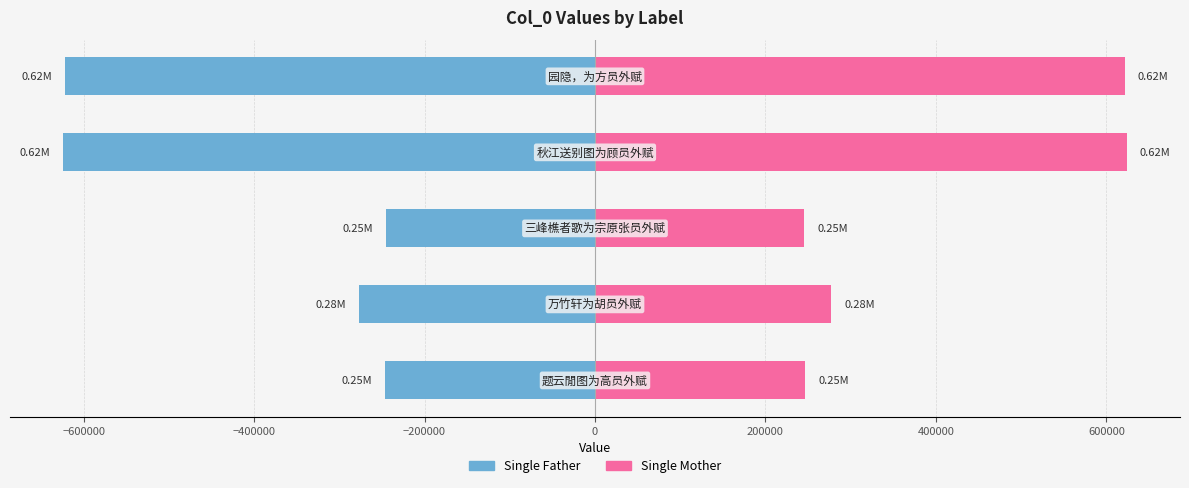

Rank the series at −600000 from lowest to highest value.

Single Father, Single Mother